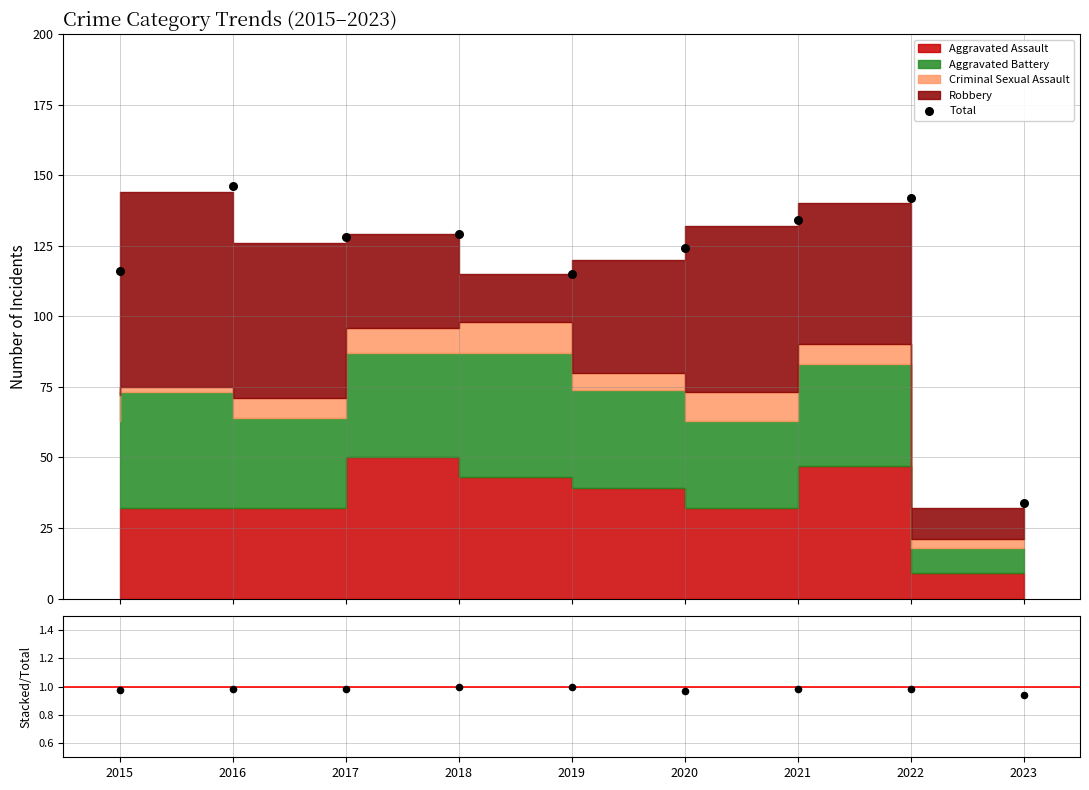

Which series has the largest total across all categories?

Total